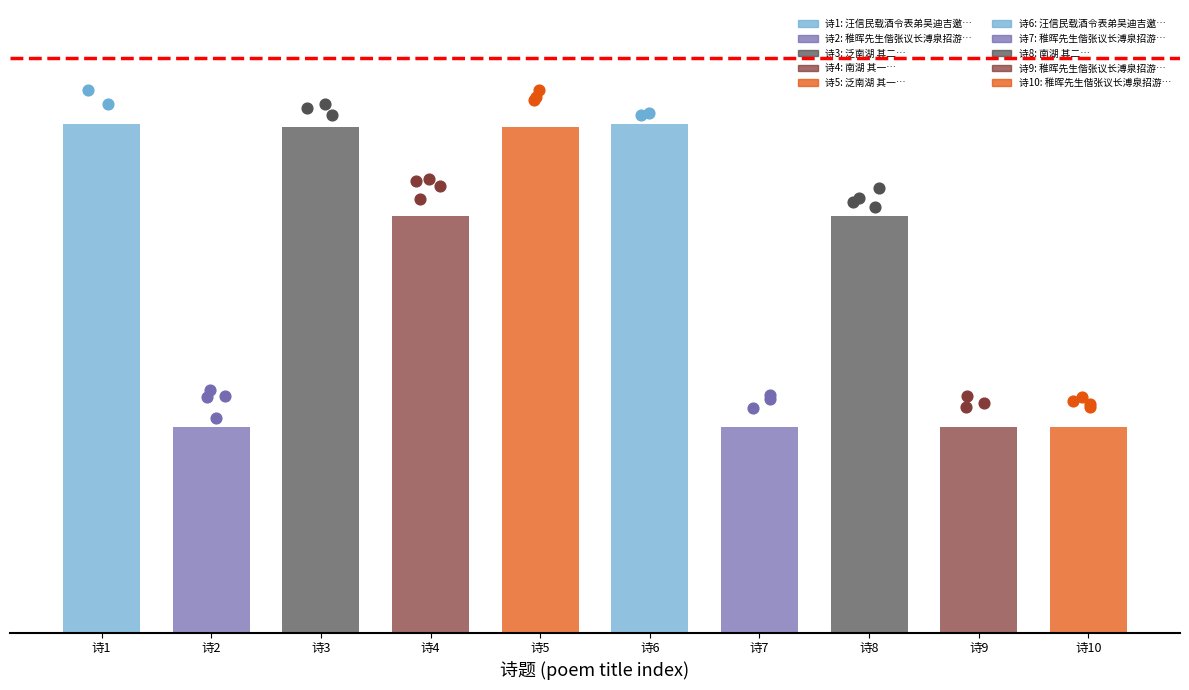

Approximately how many times larger is the value at 泛南湖 其一 compared to 稚晖先生偕张议长溥泉招游马山赋寄冯山人四首并上南湖 其三?

2.5